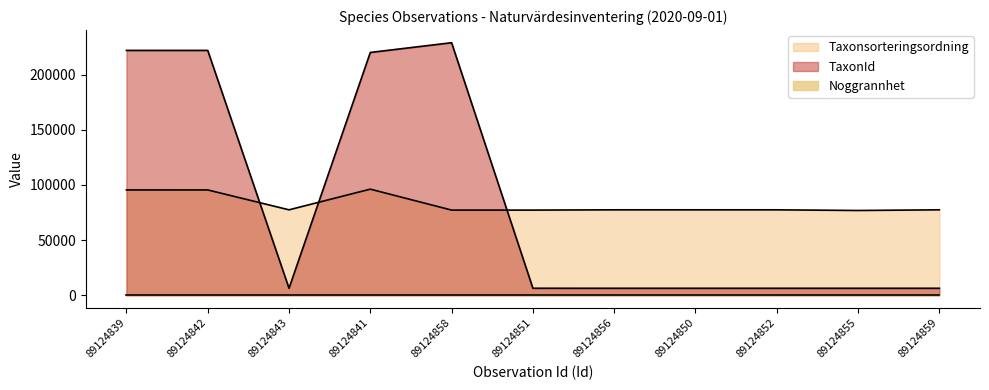

True or false: Taxonsorteringsordning has a value of 95525 at 89124839.

True